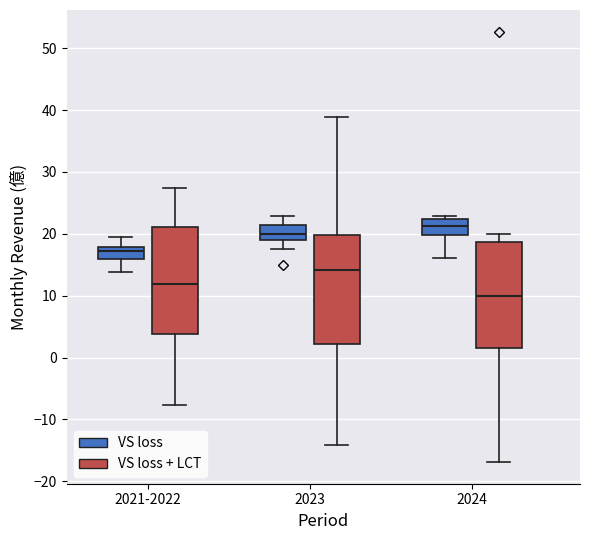

Which box has the lowest median line?

2024 (VS loss + LCT)